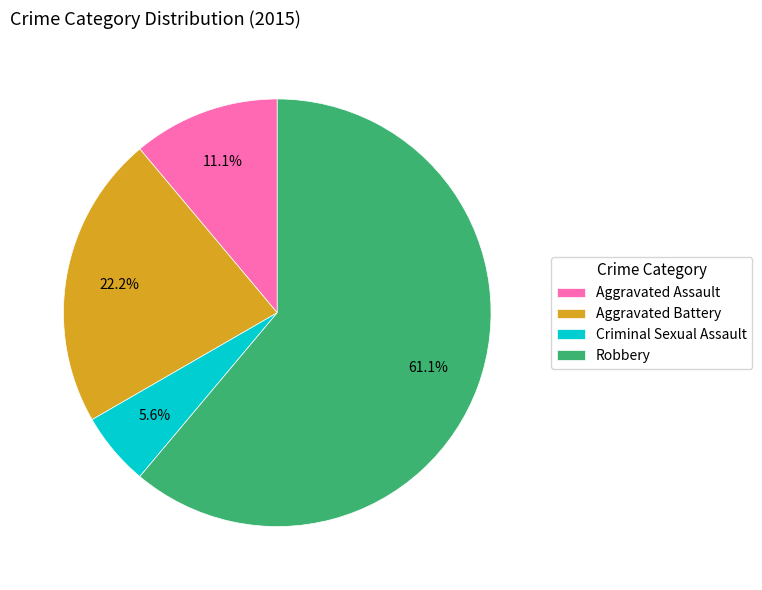

To the nearest percent, what is the average slice percentage?

25%